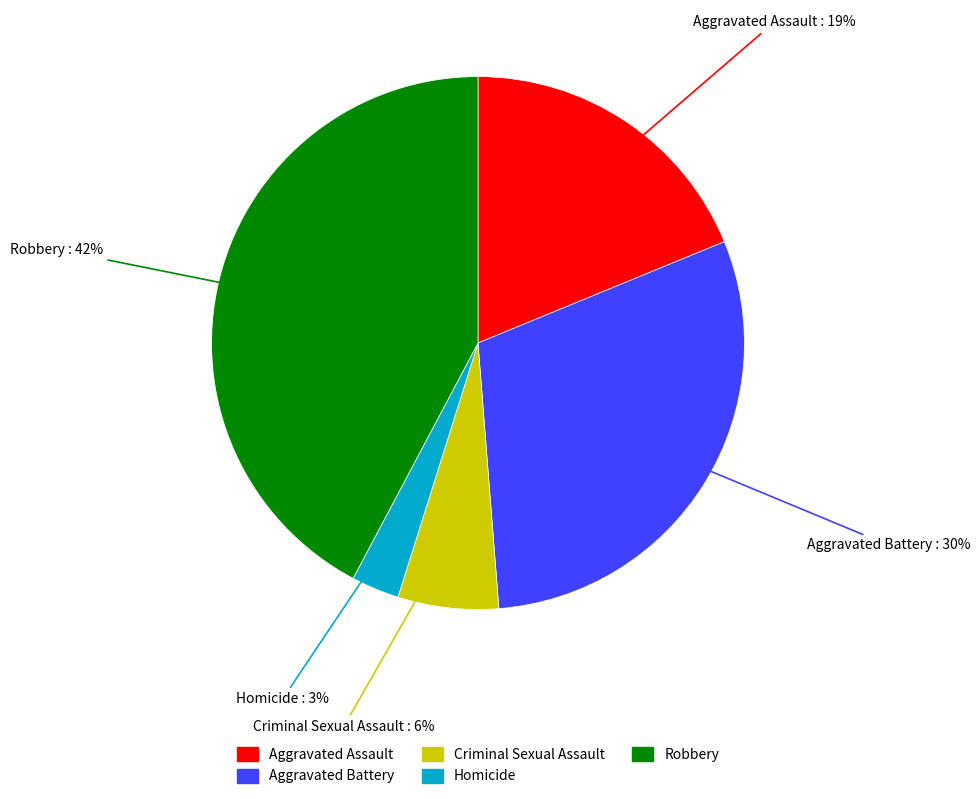

What percentage is the Aggravated Battery slice, to the nearest percent?

30%